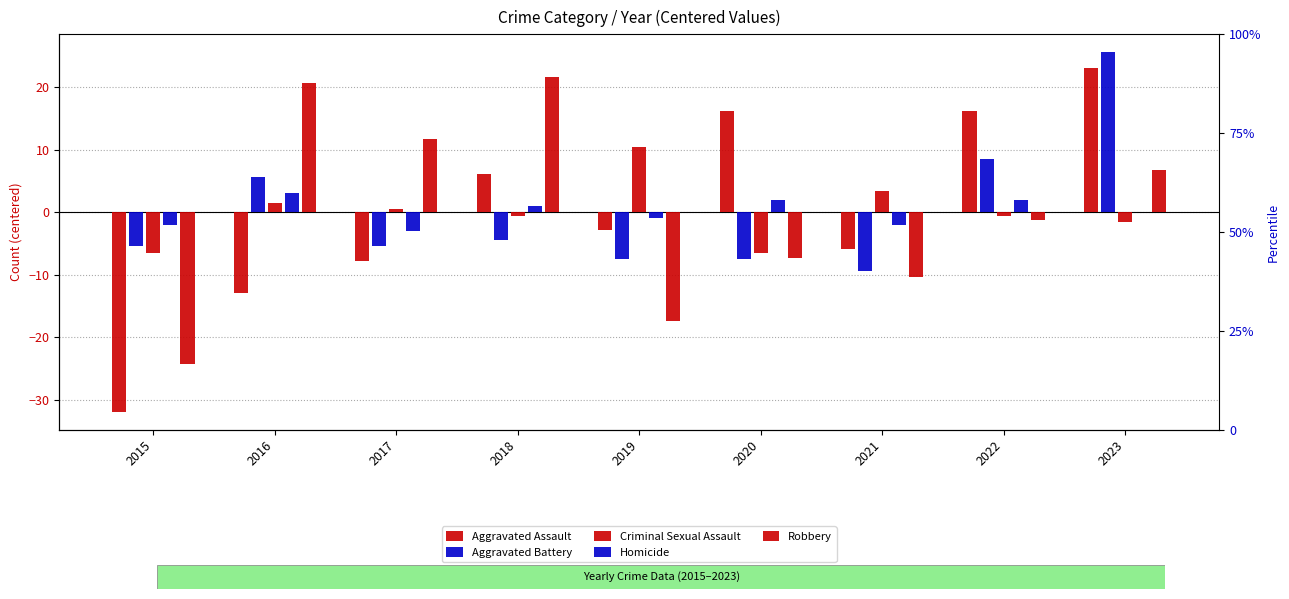

Reading left to right, list all the values displayed in this chart.

Aggravated Assault: -31.9	-12.9	-7.9	6.1	-2.9	16.1	-5.9	16.1	23.1
Aggravated Battery: -5.4	5.6	-5.4	-4.4	-7.4	-7.4	-9.4	8.6	25.6
Criminal Sexual Assault: -6.6	1.4	0.4	-0.6	10.4	-6.6	3.4	-0.6	-1.6
Homicide: -2.0	3.0	-3.0	1.0	-1.0	2.0	-2.0	2.0	0.0
Robbery: -24.3	20.7	11.7	21.7	-17.3	-7.3	-10.3	-1.3	6.7